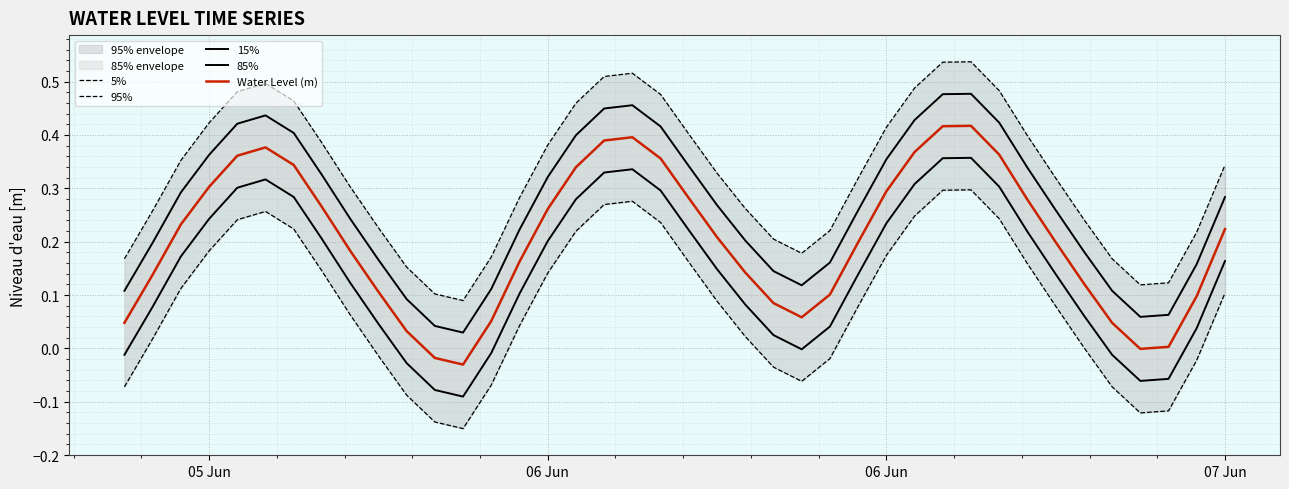

What is the difference between the maximum and minimum values in the 85% series?

0.4